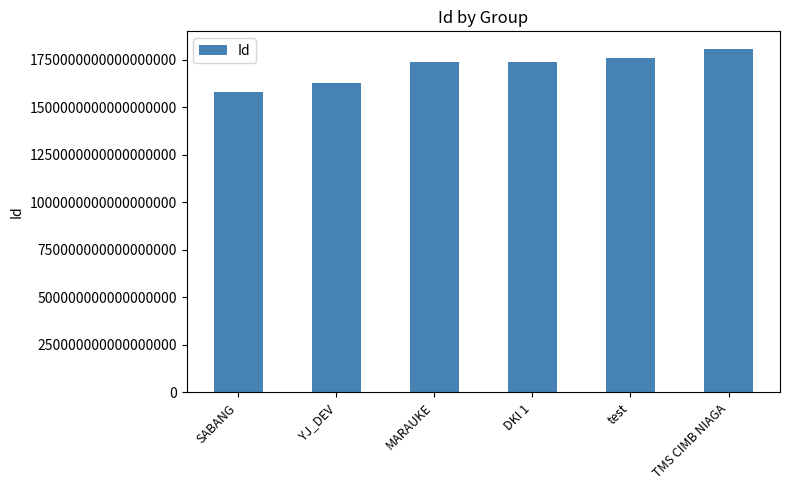

Which label corresponds to the largest value in the chart?

TMS CIMB NIAGA